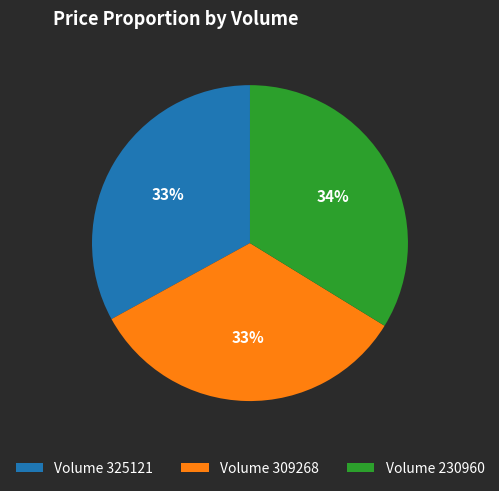

Do Volume 230960 and Volume 309268 together represent more than half of the pie?

Yes